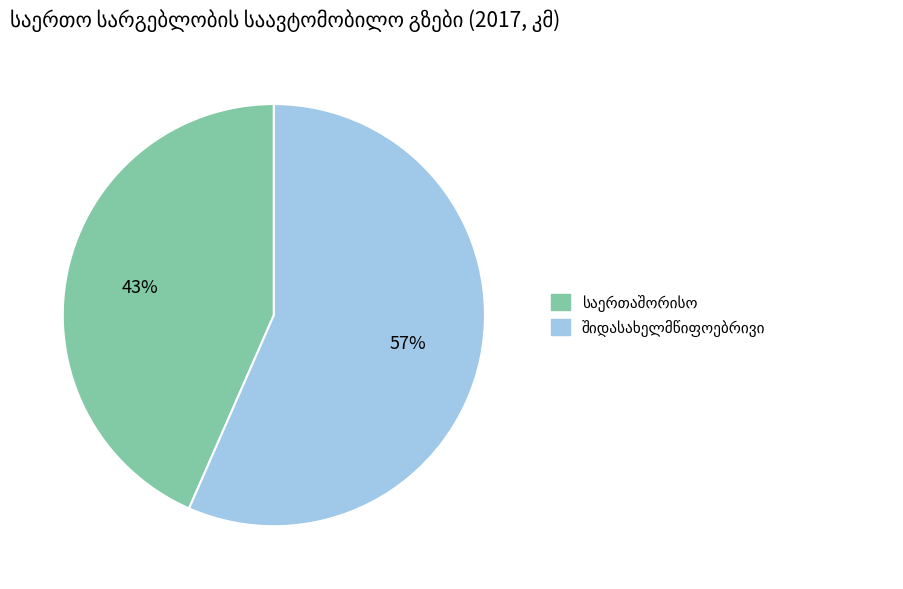

Does any single category account for the majority?

Yes